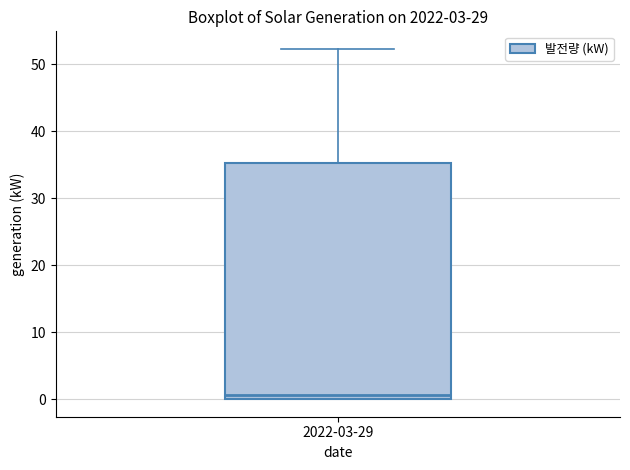

Transcribe this box plot: give where the median line is, the range the box spans, and where the two whiskers end, as read against the y-axis. The values are not printed on the chart, so give them approximately, as read against the axis.

median 1, box 0 to 35, whiskers 0 to 52